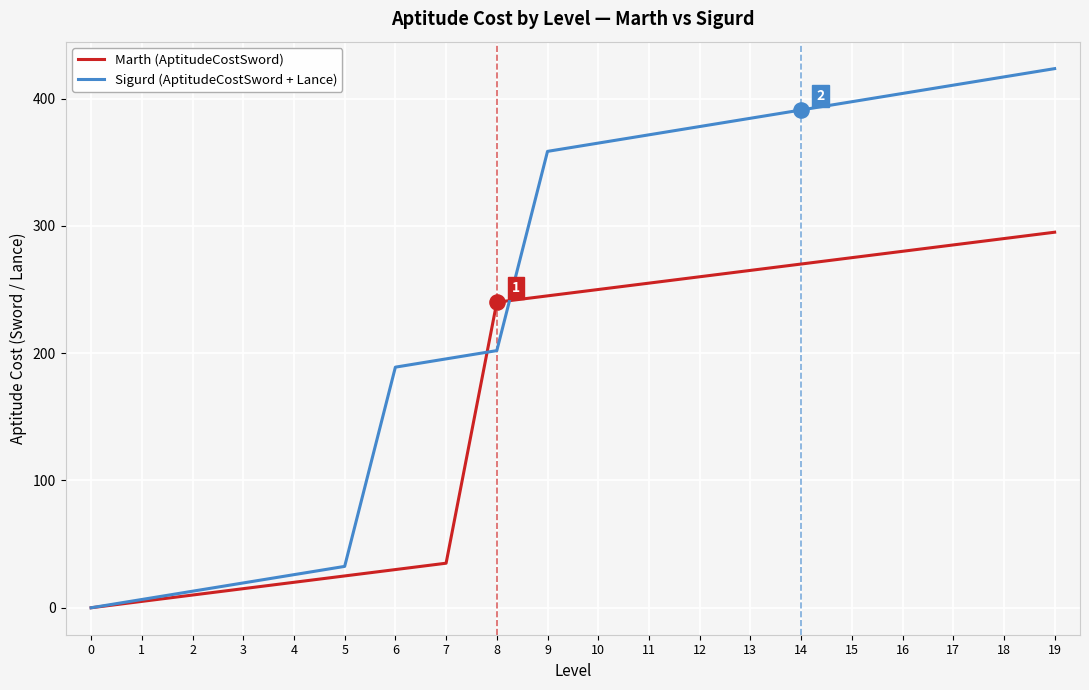

What are all the series names shown in the legend?

Marth (AptitudeCostSword), Sigurd (AptitudeCostSword + Lance)